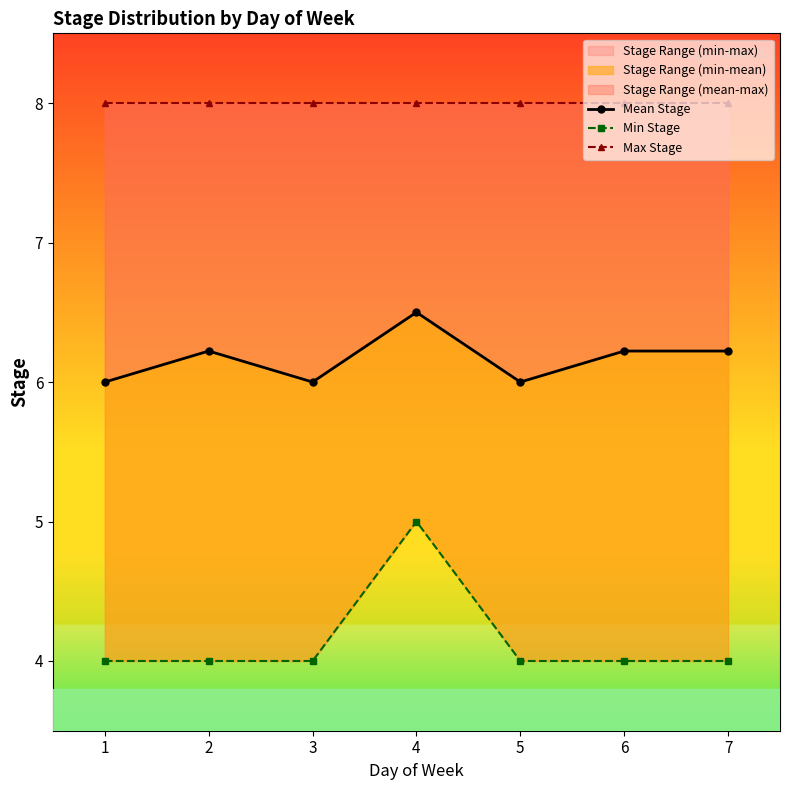

In Mean Stage, how many points are higher than both neighbors (excluding endpoints)?

2